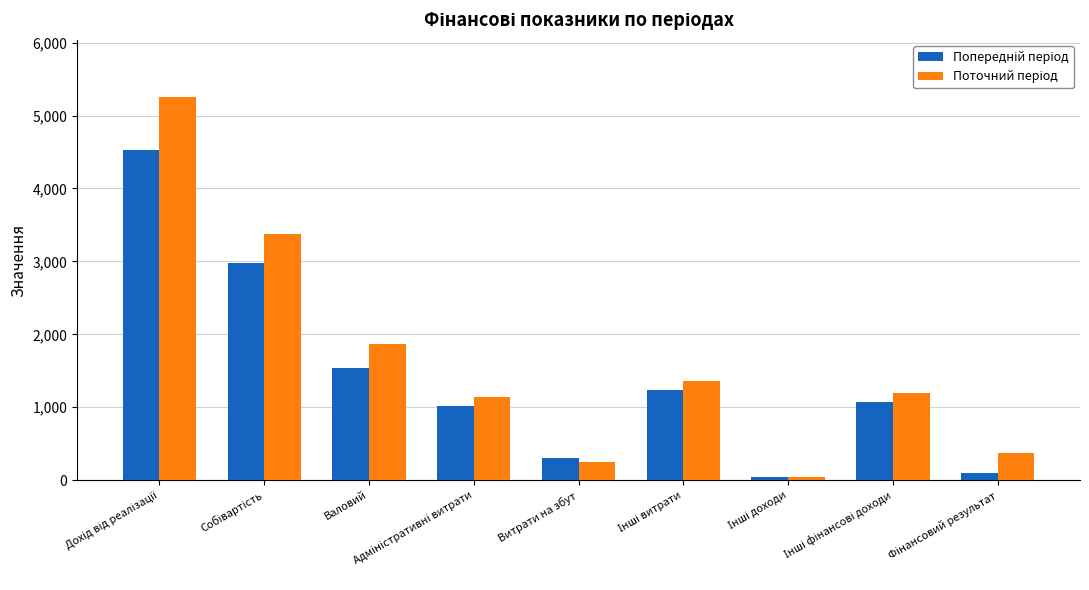

How many groups of bars are there?

9